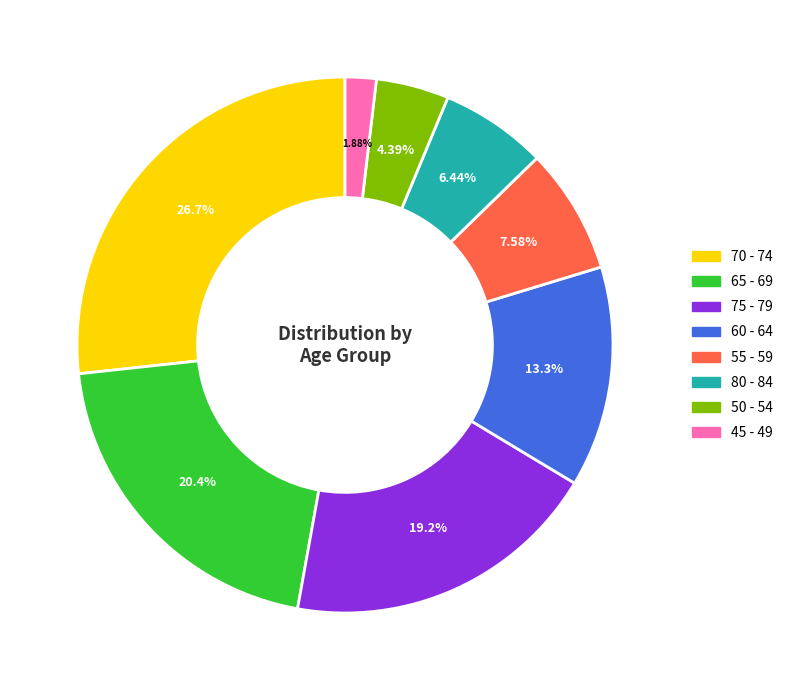

Approximately how many times larger is the value at 60 - 64 compared to 50 - 54?

3.0